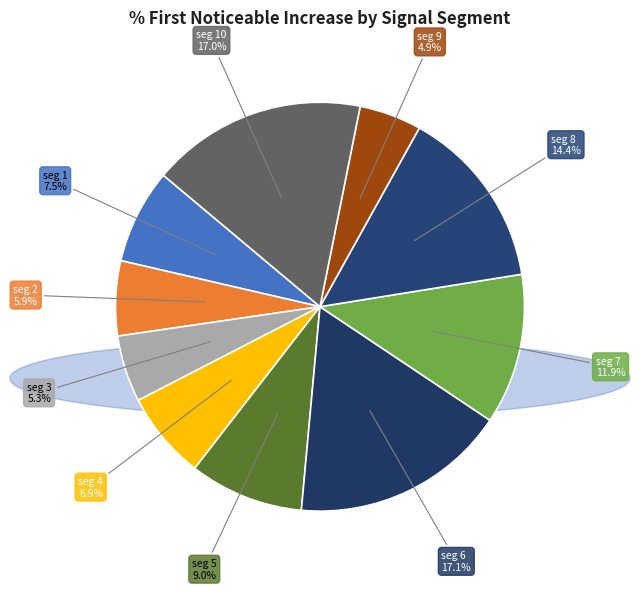

How many segments does this pie chart have?

10